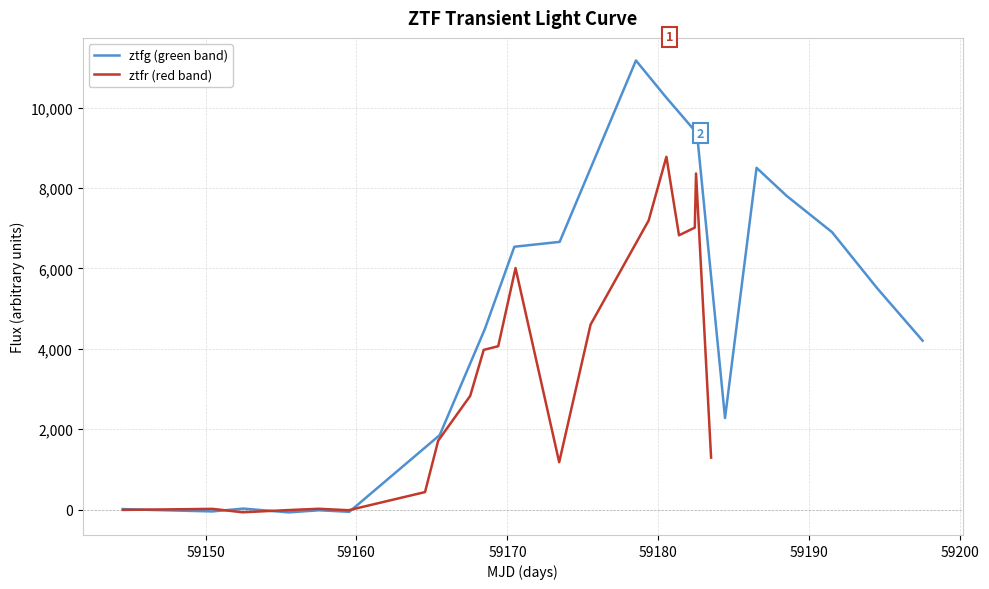

What is the average value of the ztfg (green band) series?

4265.9